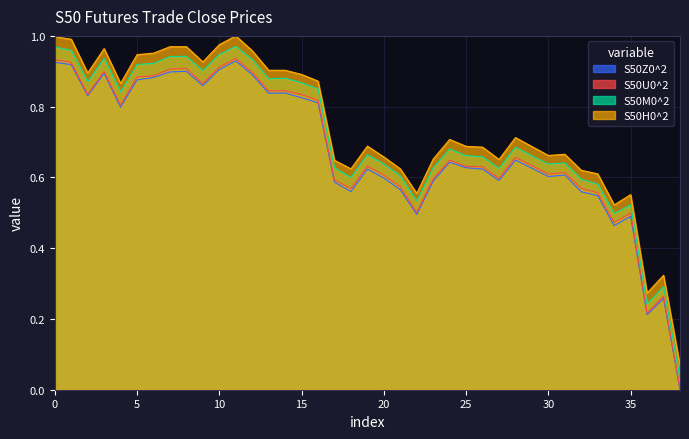

True or false: S50Z0^2 and S50H0^2 intersect in this chart.

False